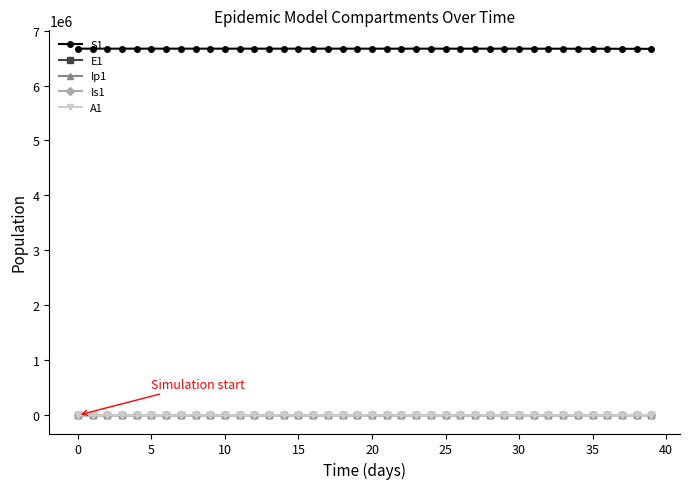

True or false: S1 and E1 cross at least once.

False